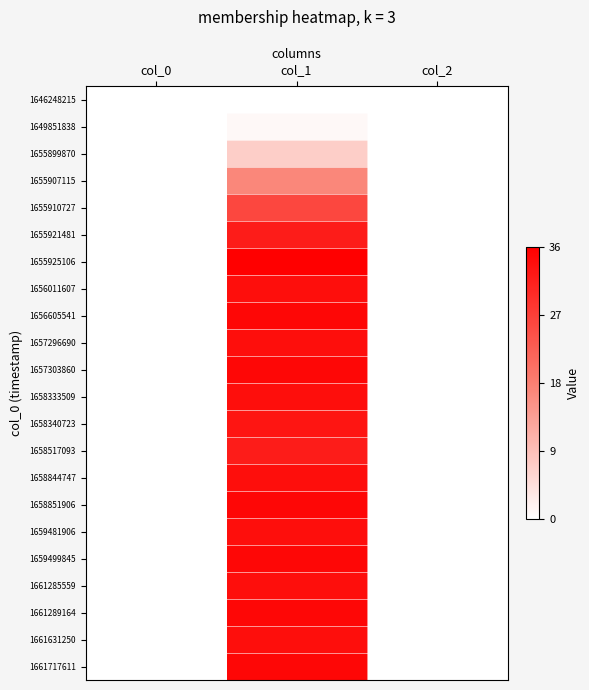

Which has a higher value, col_2 or col_1?

col_2